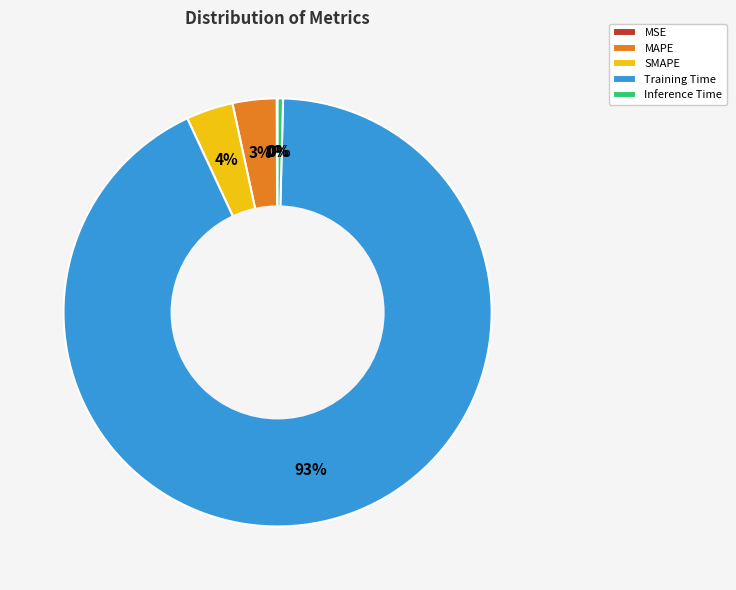

What is the majority slice?

Training Time